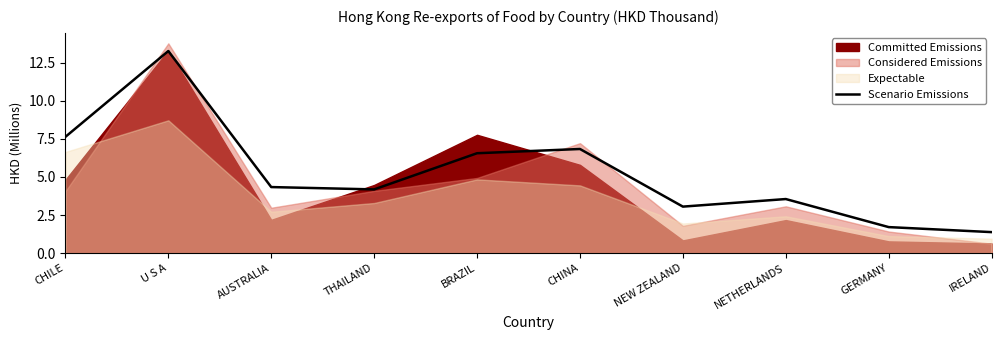

Reading right to left, extract all data points from this chart.

IRELAND=1.4	GERMANY=1.7	NETHERLANDS=3.5	NEW ZEALAND=3.1	CHINA=6.8	BRAZIL=6.6	THAILAND=4.2	AUSTRALIA=4.3	U S A=13.3	CHILE=7.6